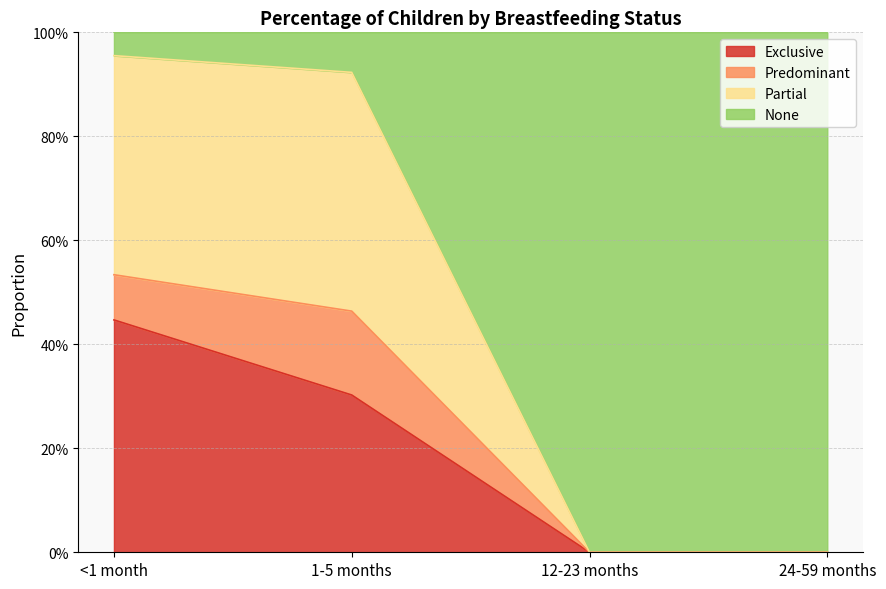

True or false: Exclusive has a value of 0.0 at 24-59 months.

True